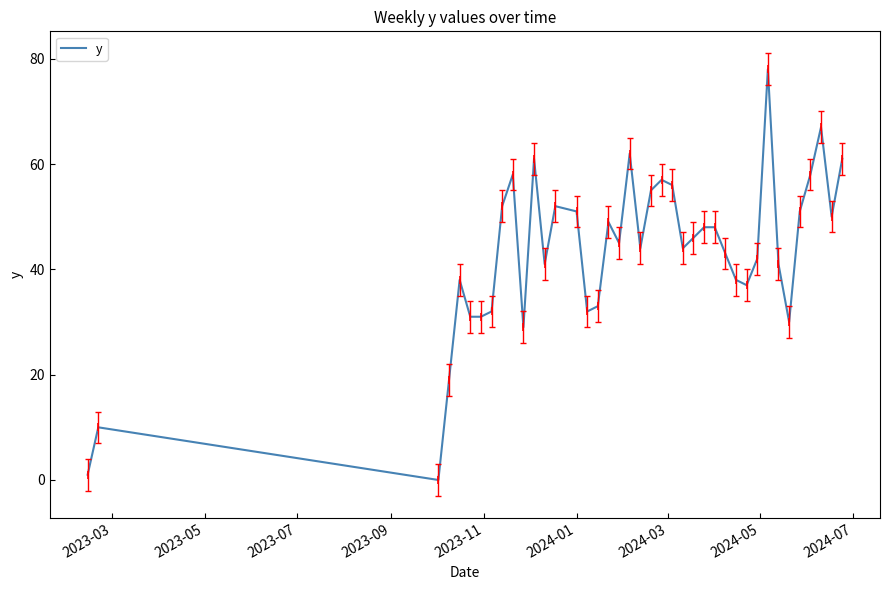

Reading right to left, transcribe all the data shown in this chart.

61	50	67	58	51	30	41	78	42	37	38	43	48	48	46	44	56	57	55	44	62	45	49	33	32	51	52	41	61	29	58	52	32	31	31	38	19	0	10	1